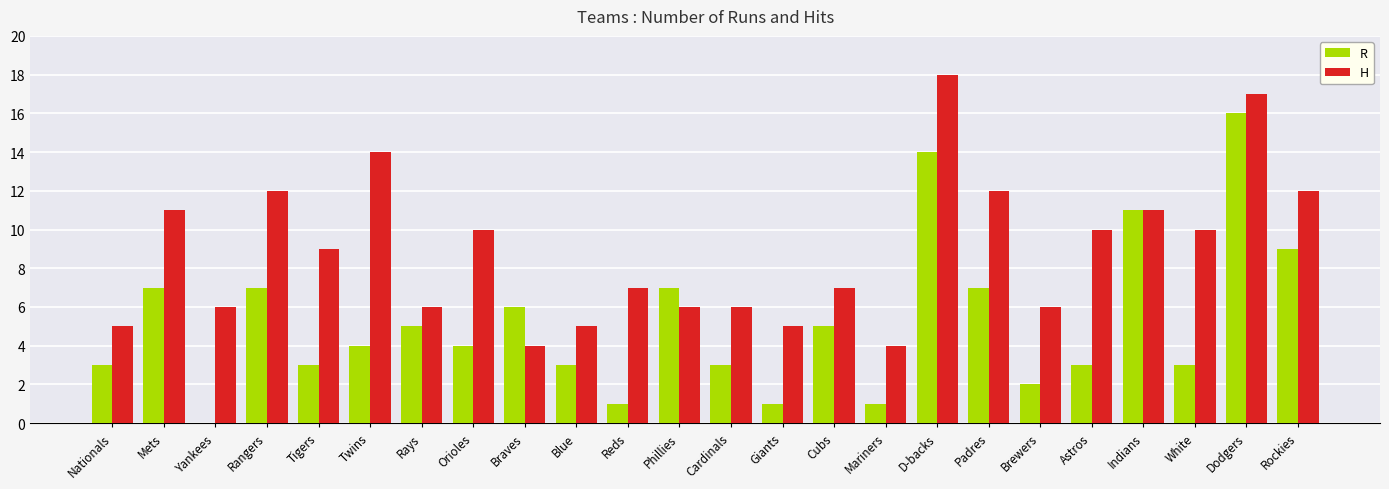

Is it true that H equals 4 at Braves?

True